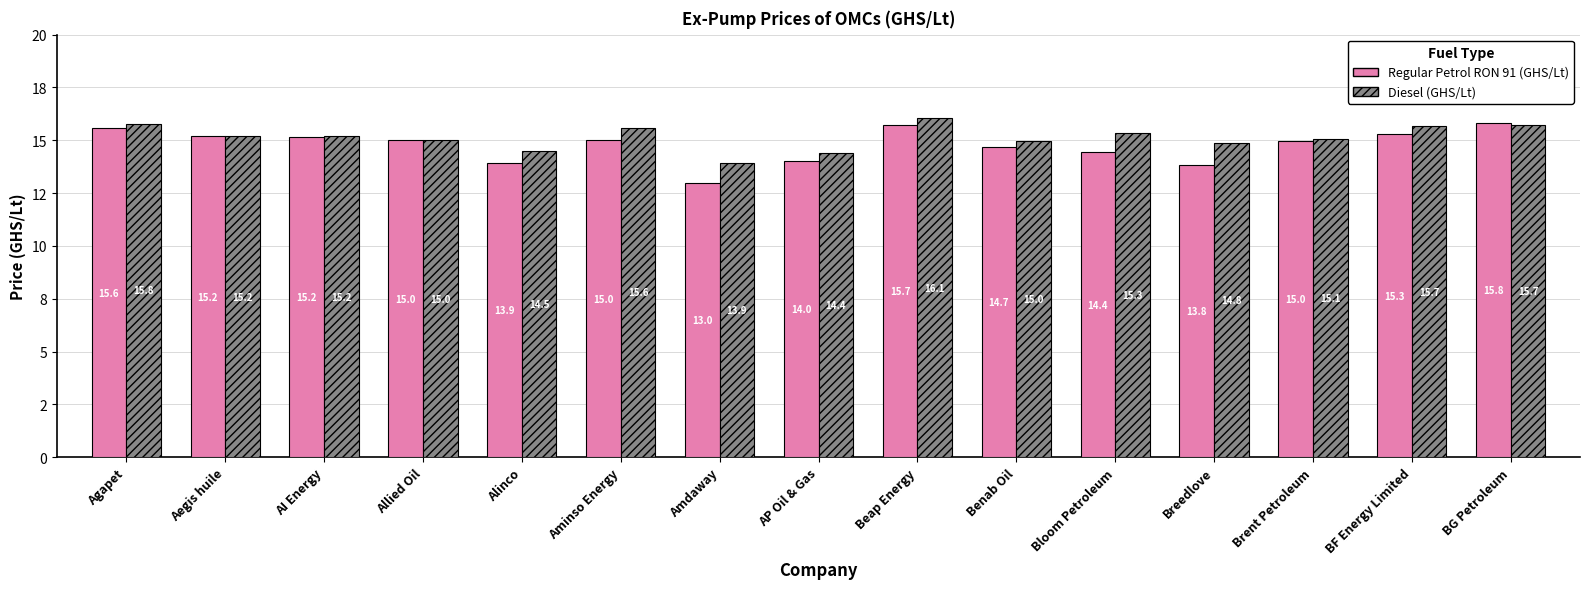

True or false: Diesel (GHS/Lt) has a value of 15.0 at Benab Oil.

True